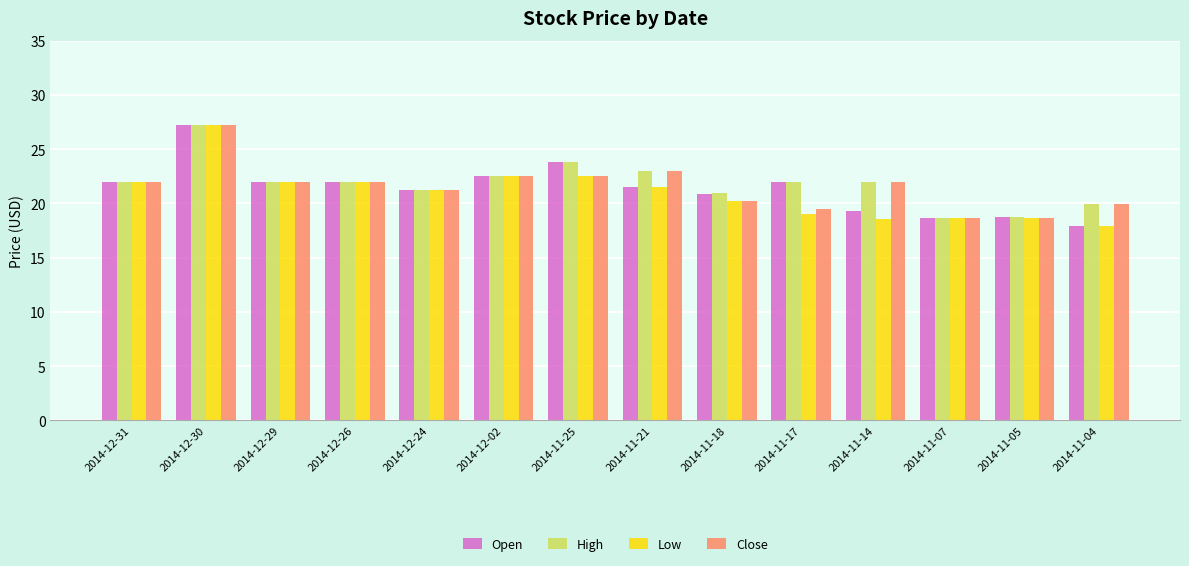

What are all the series names shown in the legend?

Open, High, Low, Close